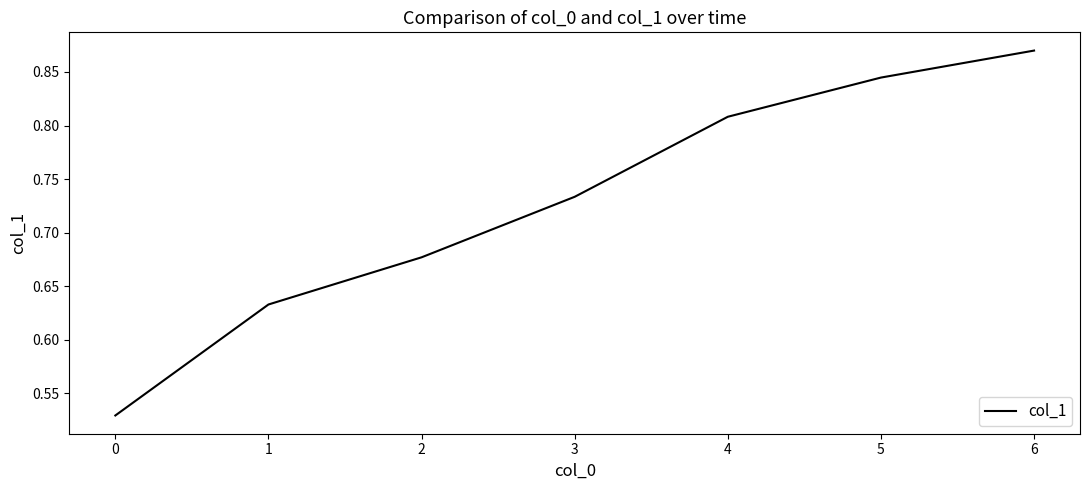

True or false: the data has more than 1 interior local peaks.

False